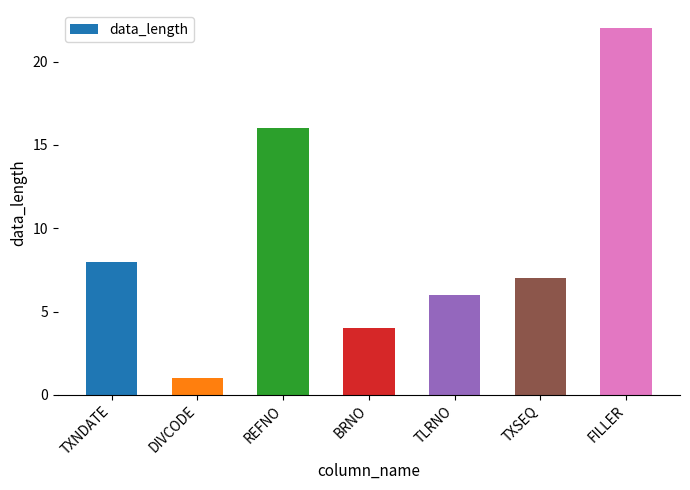

List the labels in order of value, largest first.

FILLER, REFNO, TXNDATE, TXSEQ, TLRNO, BRNO, DIVCODE